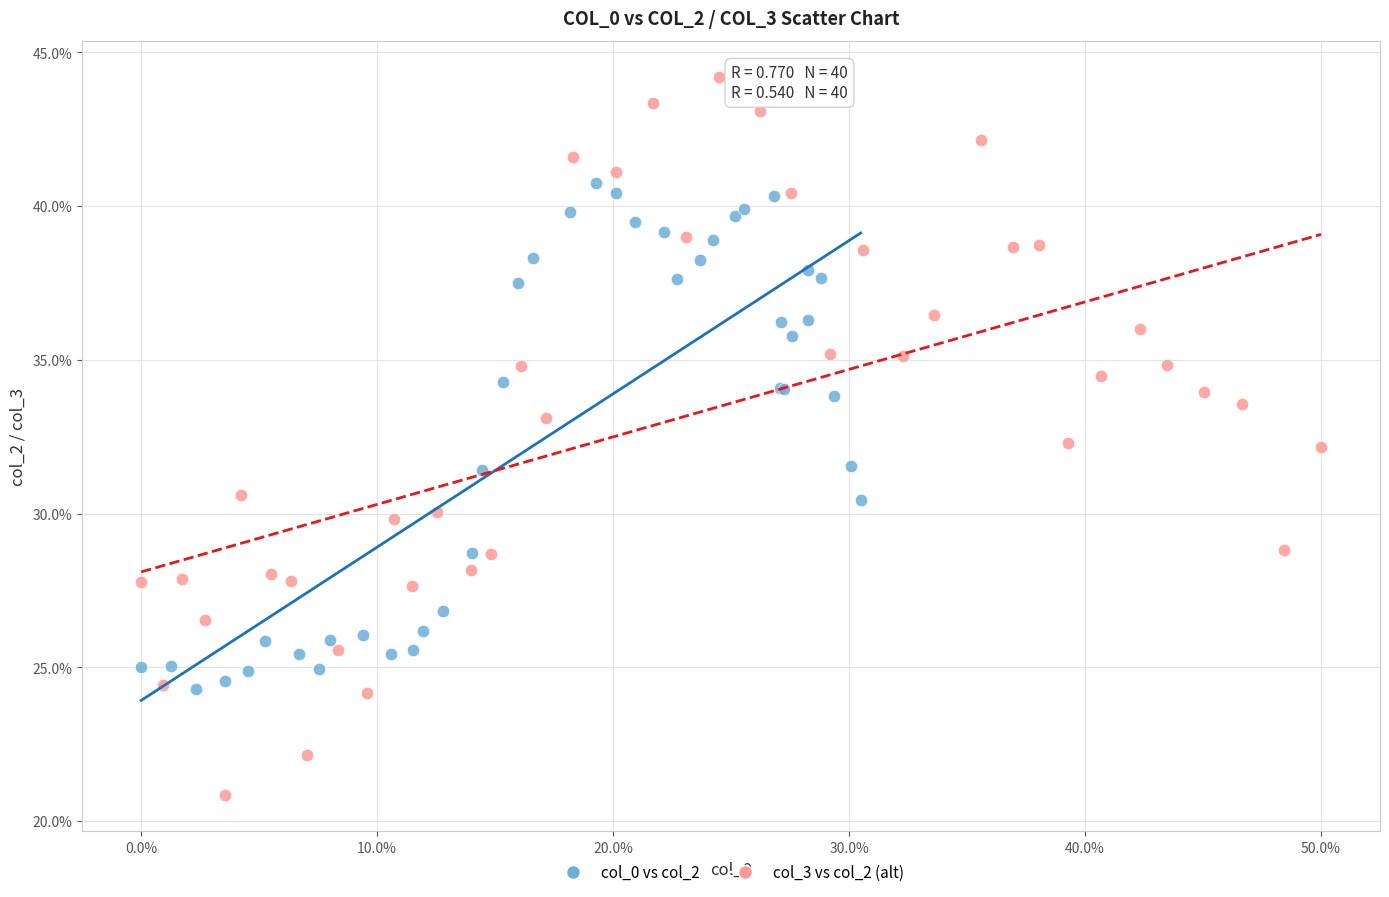

Which series has the widest spread of Y values?

col_3 vs col_2 (alt)